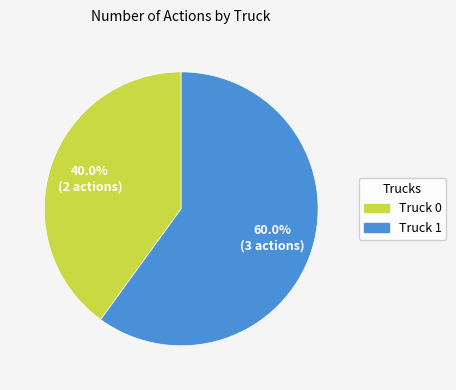

Is it true that Truck 0 is 40% of the pie?

True